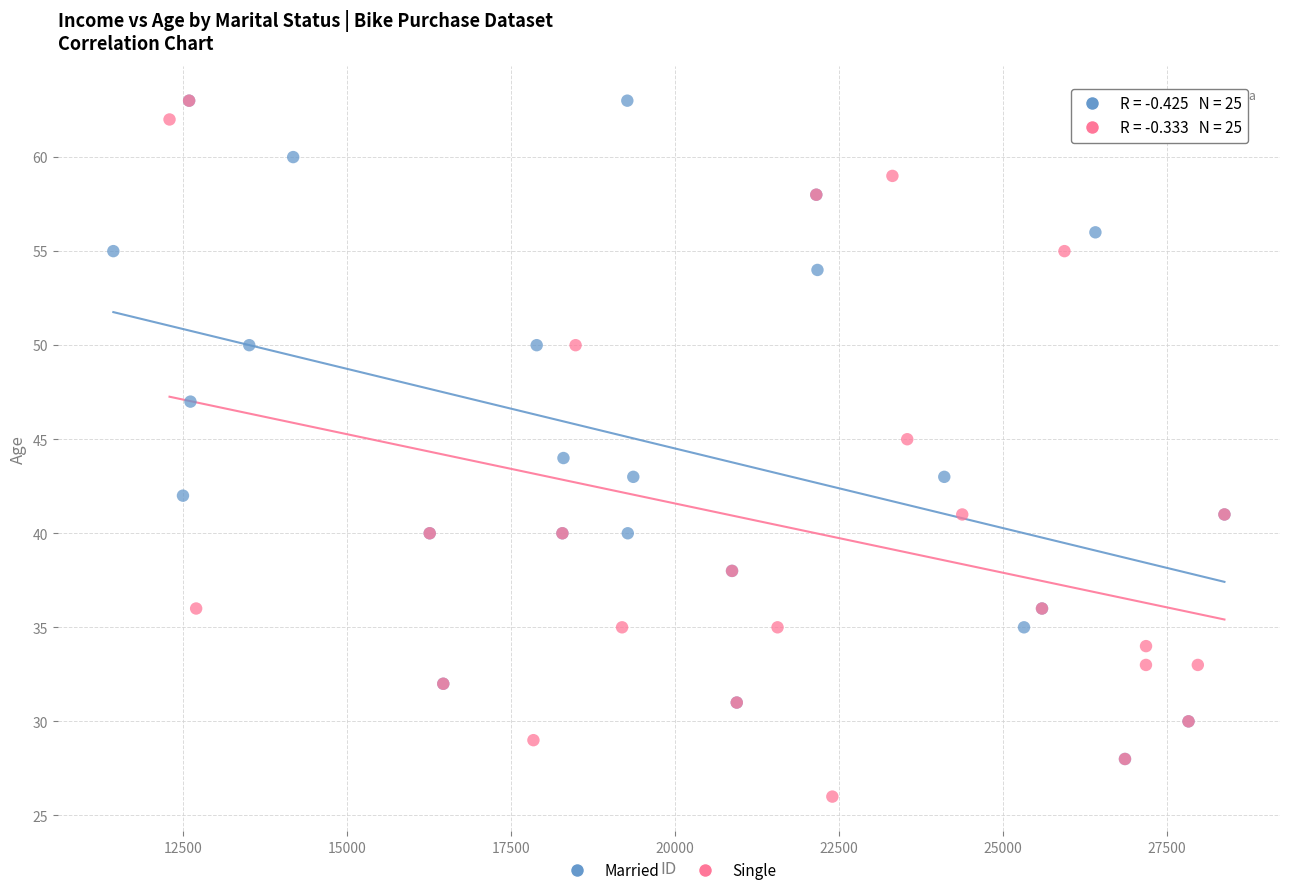

Which series contains the lowest Y value?

Single